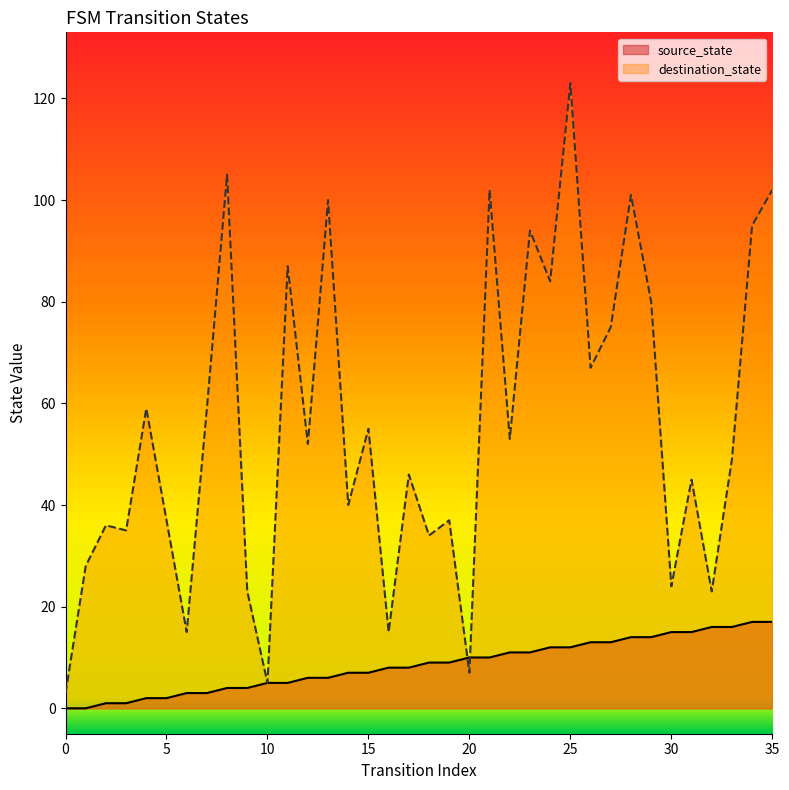

True or false: destination_state has a value of 73 at 17.

False